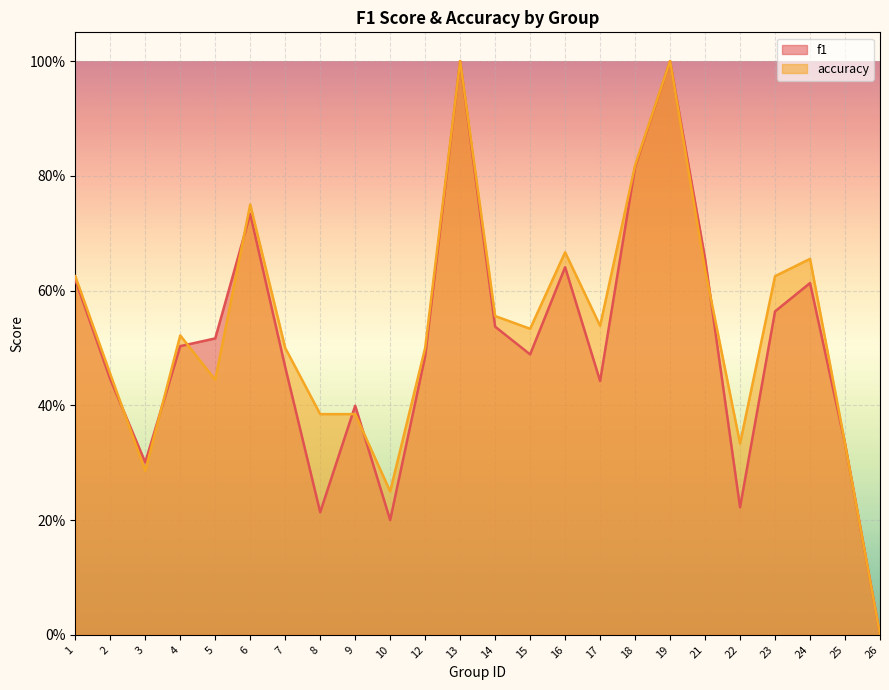

Does the chart display data point markers on the line(s)?

No